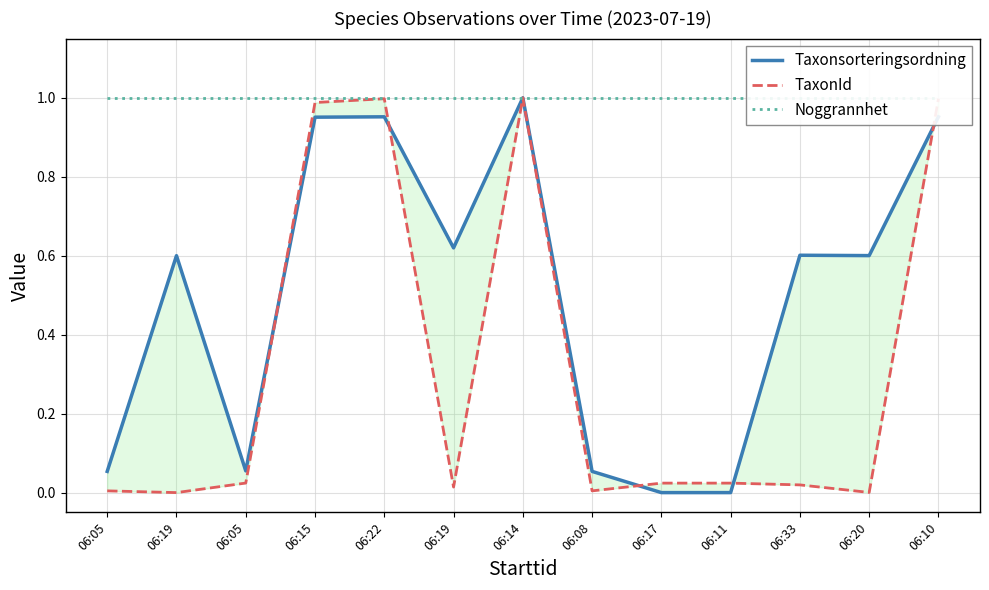

What is the average value of the Taxonsorteringsordning series?

0.5